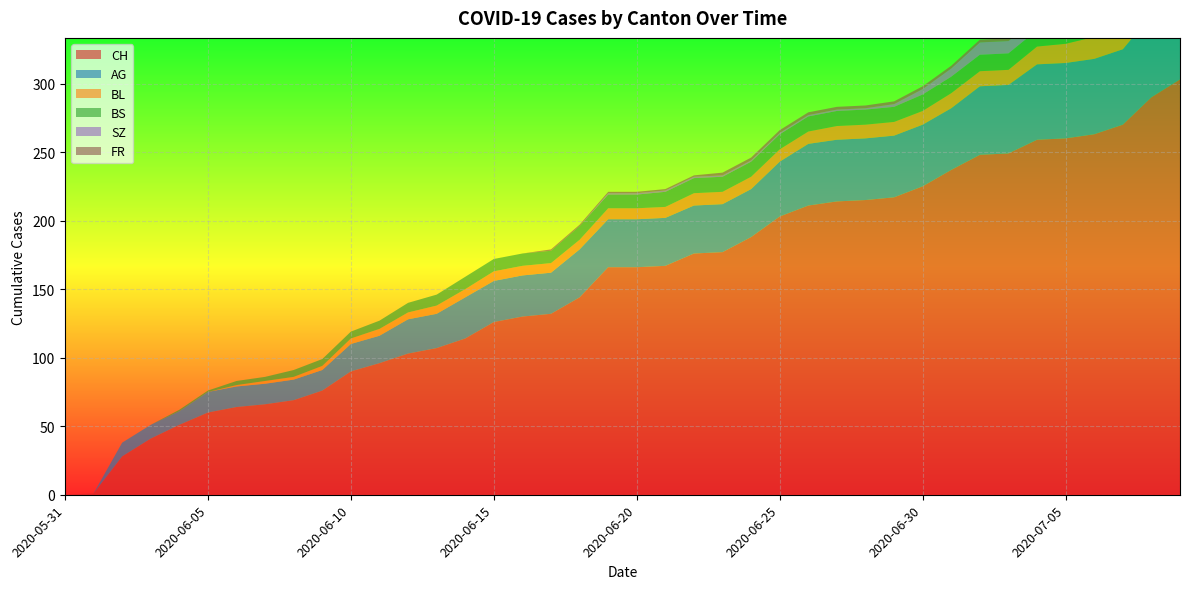

Reading right to left, extract all data points from this chart.

CH: 303	290	270	263	260	259	249	248	237	225	217	215	214	211	203	188	177	176	167	166	166	144	132	130	126	114	107	103	96	90	76	69	66	64	60	51	41	28	1	0
AG: 70	60	55	55	55	55	50	50	45	45	45	45	45	45	40	35	35	35	35	35	35	35	30	30	30	30	25	25	20	20	15	15	15	15	15	10	10	10	0	0
BL: 20	19	18	16	14	13	11	11	11	10	10	10	10	9	9	9	9	9	8	8	8	7	7	7	7	6	6	5	5	4	3	2	2	1	0	0	0	0	0	0
BS: 12	12	12	12	12	12	12	12	12	12	11	11	11	11	11	11	11	11	11	10	10	10	9	9	9	9	8	7	6	5	5	5	3	3	1	1	0	0	0	0
SZ: 17	17	9	9	9	9	9	9	6	4	2	1	1	1	1	1	1	1	1	1	1	0	0	0	0	0	0	0	0	0	0	0	0	0	0	0	0	0	0	0
FR: 2	2	2	2	2	2	2	2	2	2	2	2	2	2	2	2	2	1	1	1	1	1	1	0	0	0	0	0	0	0	0	0	0	0	0	0	0	0	0	0